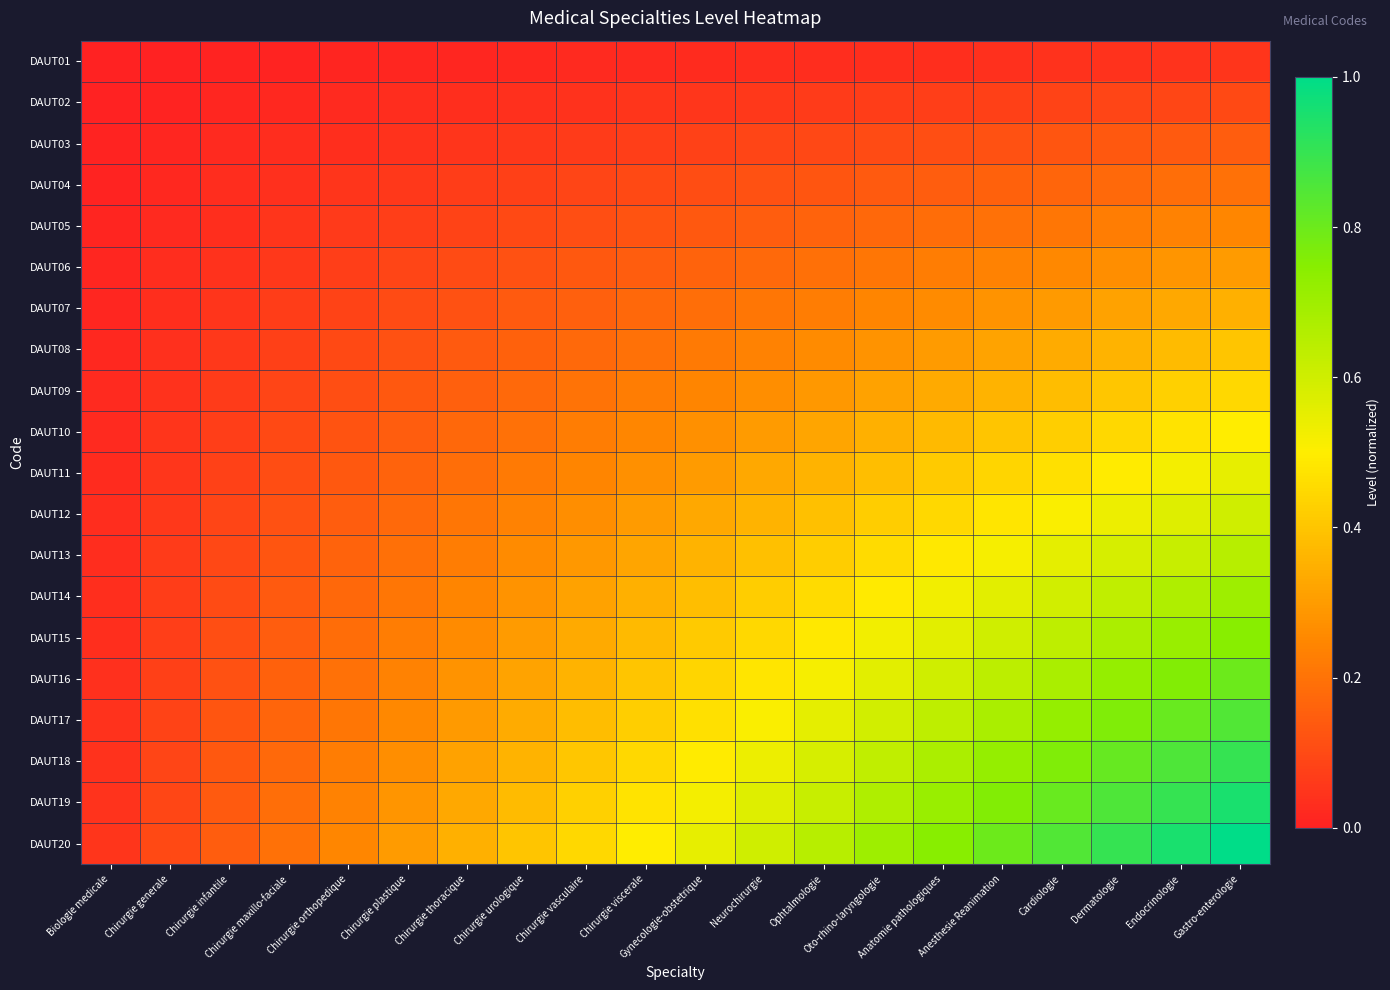

What is the spread (max minus min) of values at Chirurgie urologique?

0.4